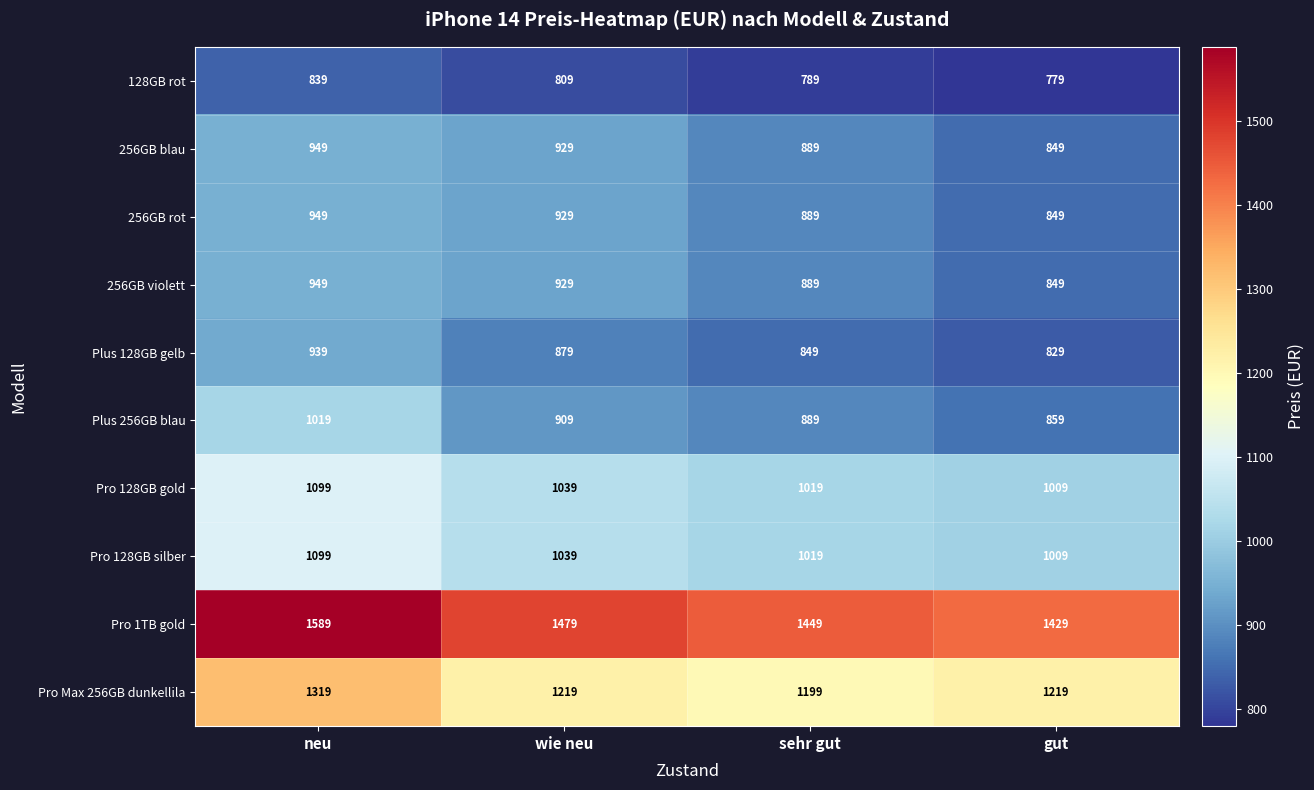

List the labels in order of 256GB rot value, smallest first.

gut, sehr gut, wie neu, neu